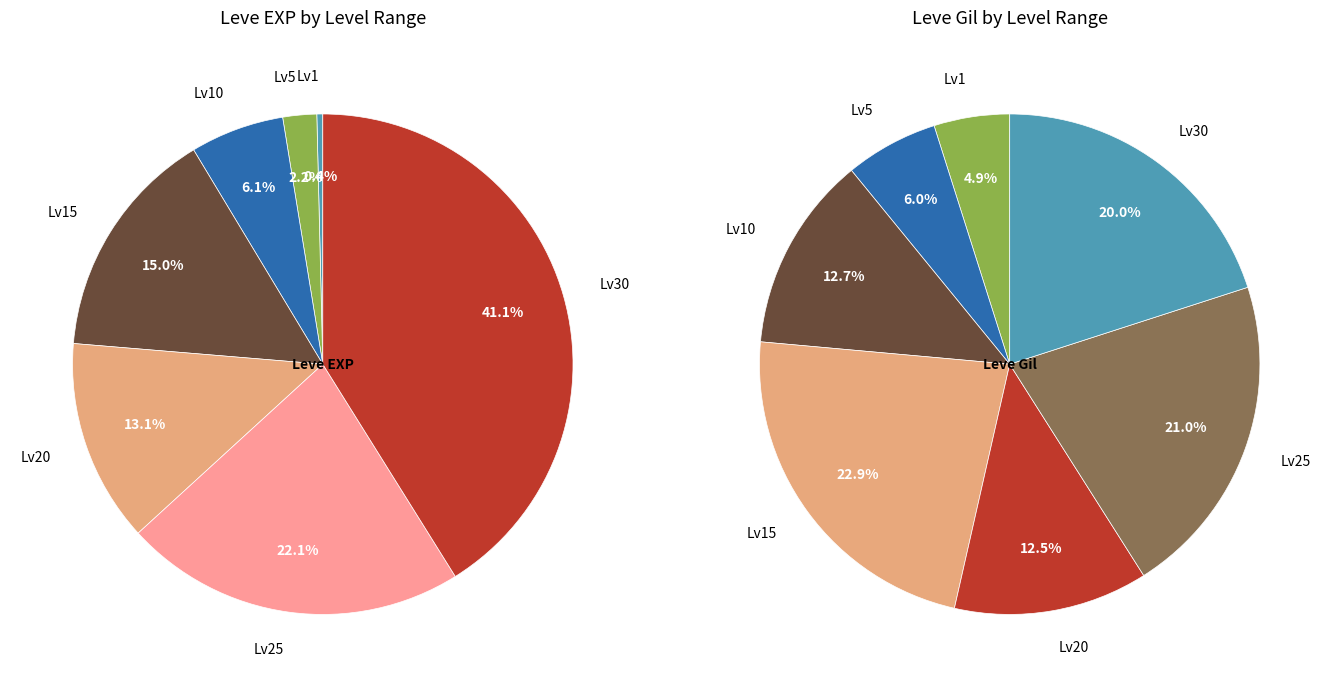

To the nearest percent, what portion does 4 represent?

13%